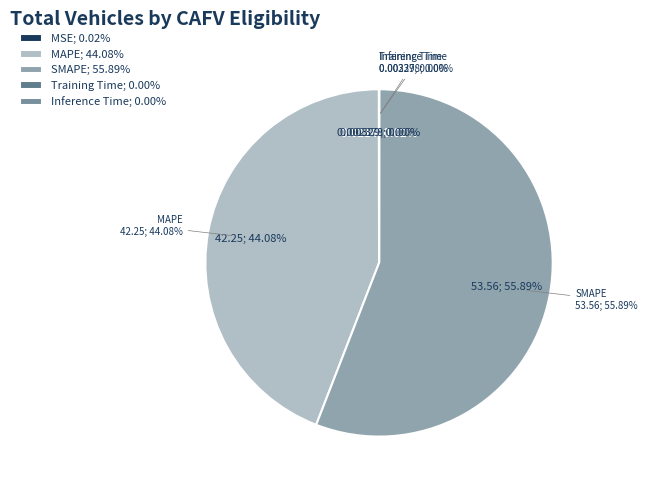

Which has a higher value, Inference Time or SMAPE?

SMAPE